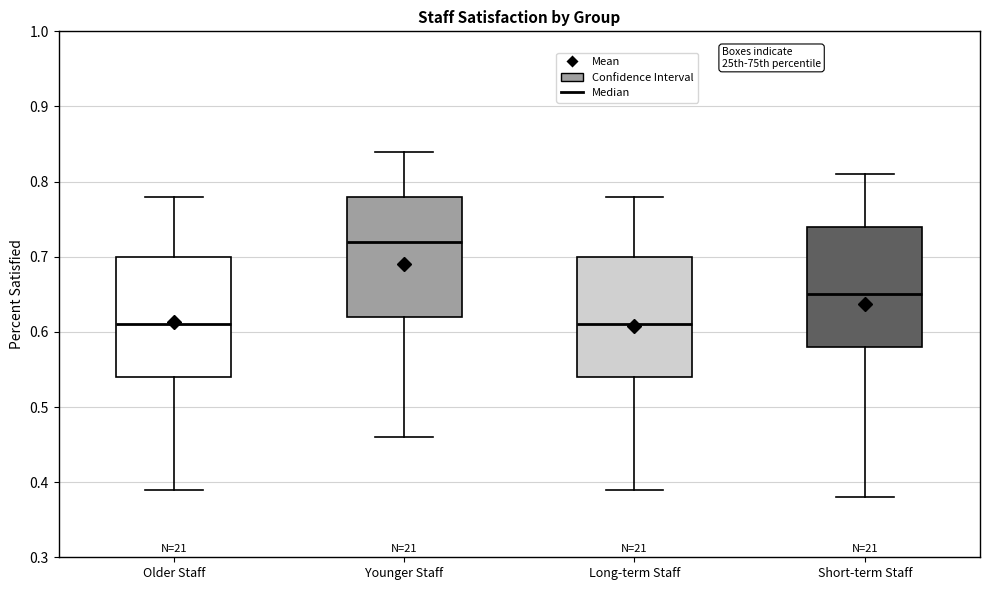

Reading left to right, transcribe this box plot: for each box, give where its median line is, the range the box spans, and where its two whiskers end, as read against the y-axis. The values are not printed on the chart, so give them approximately, as read against the axis.

Older Staff: median 0.61, box 0.54 to 0.70, whiskers 0.39 to 0.78
Younger Staff: median 0.72, box 0.62 to 0.78, whiskers 0.46 to 0.84
Long-term Staff: median 0.61, box 0.54 to 0.70, whiskers 0.39 to 0.78
Short-term Staff: median 0.65, box 0.58 to 0.74, whiskers 0.38 to 0.81